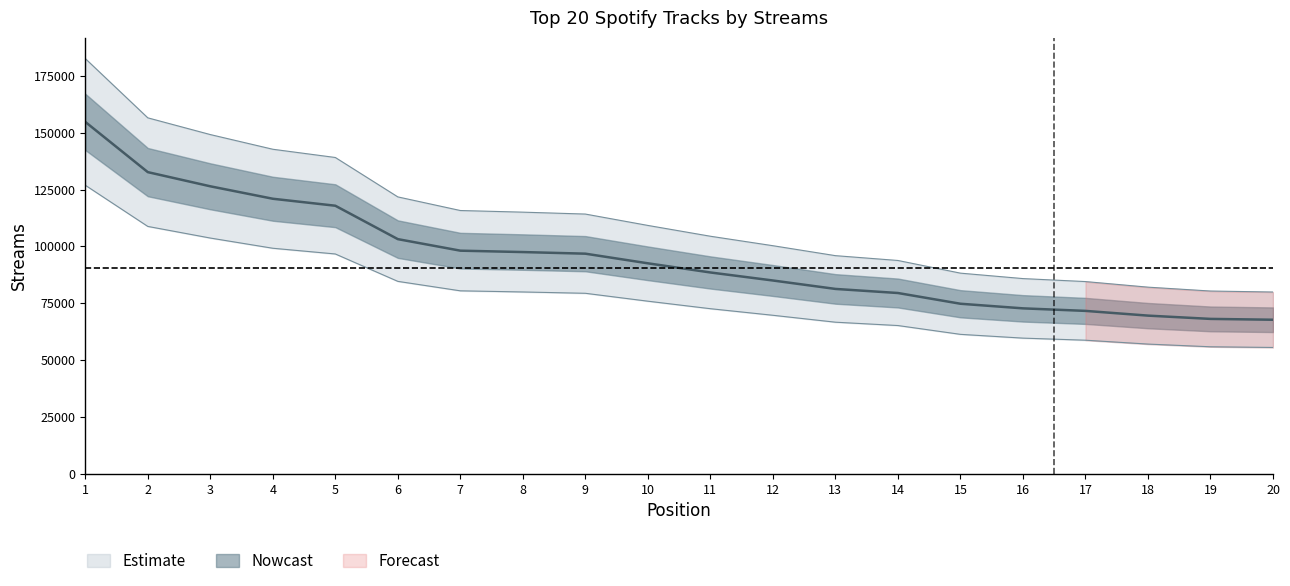

What is the greatest value displayed?

154771